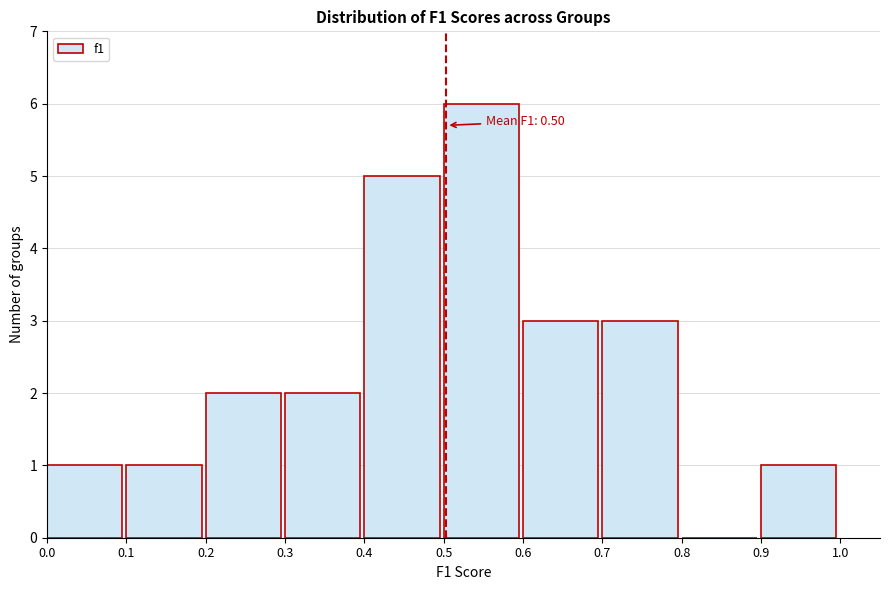

Which range on the x-axis has the tallest bar?

0.5 to 0.6